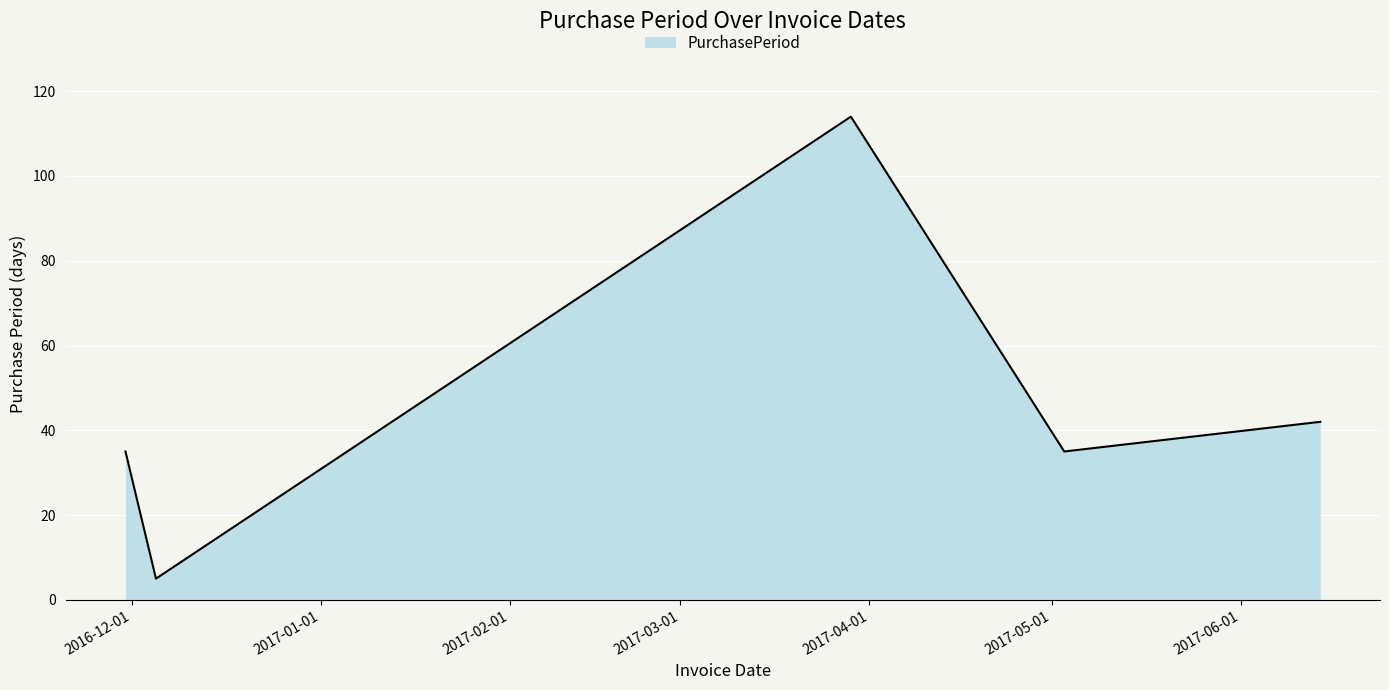

How many interior local peaks (higher than both neighbors) does the data have?

1